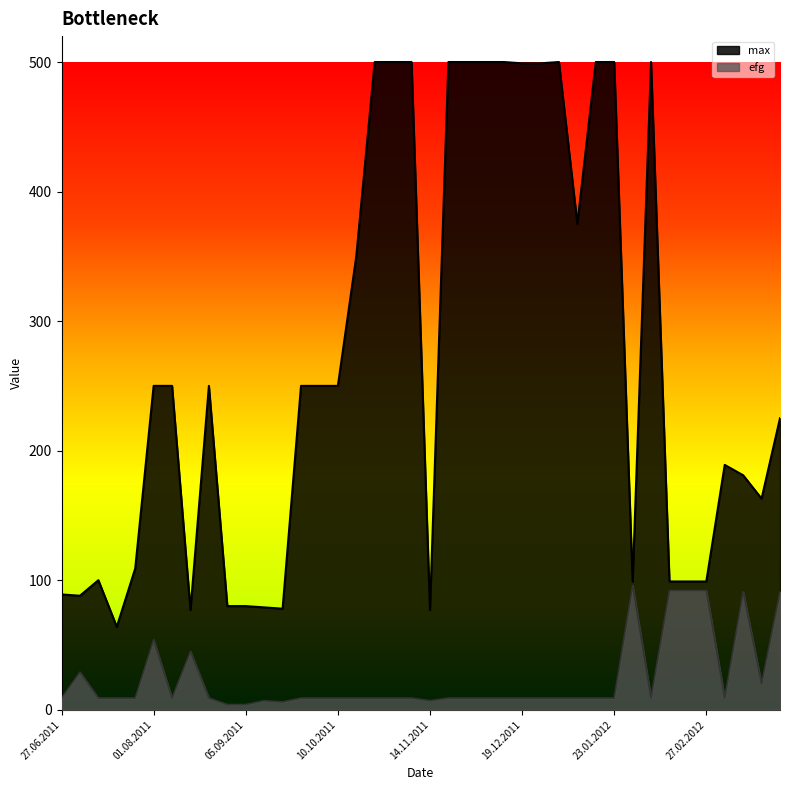

Reading left to right, transcribe all the data shown in this chart.

efg: 27.06.2011=9	04.07.2011=29	11.07.2011=9	18.07.2011=9	25.07.2011=9	01.08.2011=54	08.08.2011=9	15.08.2011=45	22.08.2011=9	29.08.2011=4	05.09.2011=4	12.09.2011=7	19.09.2011=6	26.09.2011=9	03.10.2011=9	10.10.2011=9	17.10.2011=9	24.10.2011=9	31.10.2011=9	07.11.2011=9	14.11.2011=7	21.11.2011=9	28.11.2011=9	05.12.2011=9	12.12.2011=9	19.12.2011=9	26.12.2011=9	02.01.2012=9	09.01.2012=9	16.01.2012=9	23.01.2012=9	30.01.2012=96	06.02.2012=9	13.02.2012=92	20.02.2012=92	27.02.2012=92	05.03.2012=9	12.03.2012=91	19.03.2012=20	26.03.2012=91
max: 27.06.2011=89	04.07.2011=88	11.07.2011=100	18.07.2011=64	25.07.2011=109	01.08.2011=250	08.08.2011=250	15.08.2011=77	22.08.2011=250	29.08.2011=80	05.09.2011=80	12.09.2011=79	19.09.2011=78	26.09.2011=250	03.10.2011=250	10.10.2011=250	17.10.2011=350	24.10.2011=500	31.10.2011=500	07.11.2011=500	14.11.2011=77	21.11.2011=500	28.11.2011=500	05.12.2011=500	12.12.2011=500	19.12.2011=499	26.12.2011=499	02.01.2012=500	09.01.2012=375	16.01.2012=500	23.01.2012=500	30.01.2012=99	06.02.2012=500	13.02.2012=99	20.02.2012=99	27.02.2012=99	05.03.2012=189	12.03.2012=181	19.03.2012=163	26.03.2012=225